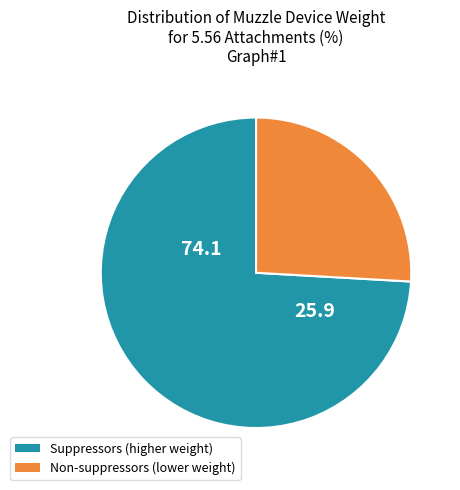

Is there a majority slice in this chart?

Yes